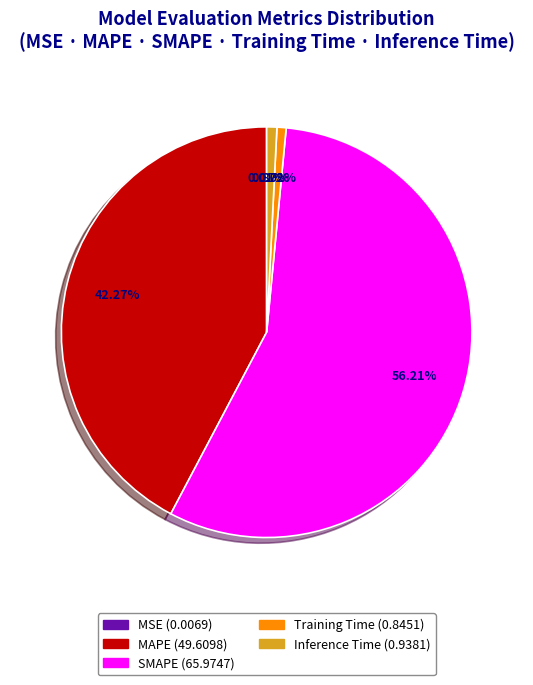

To the nearest percent, what is the difference between the largest and smallest slice percentages?

56%